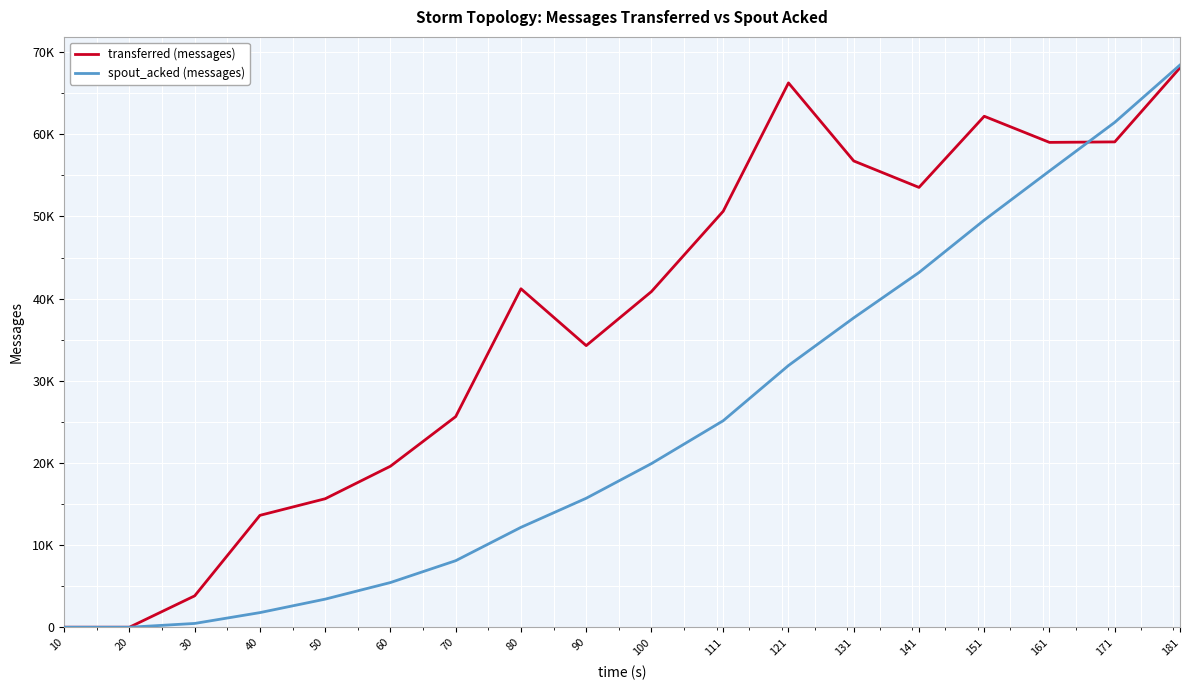

True or false: spout_acked (messages) has more than 2 interior local peaks.

False